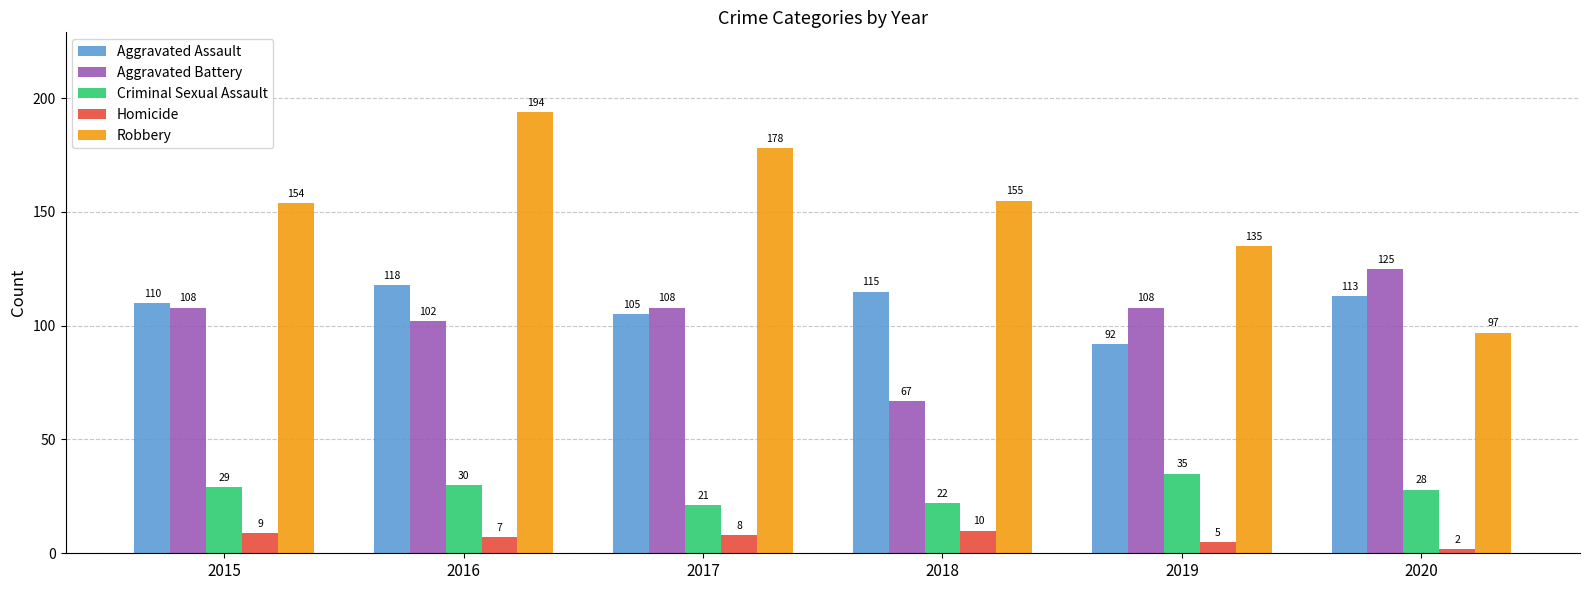

Between 2017 and 2019, which series saw the biggest shift?

Robbery